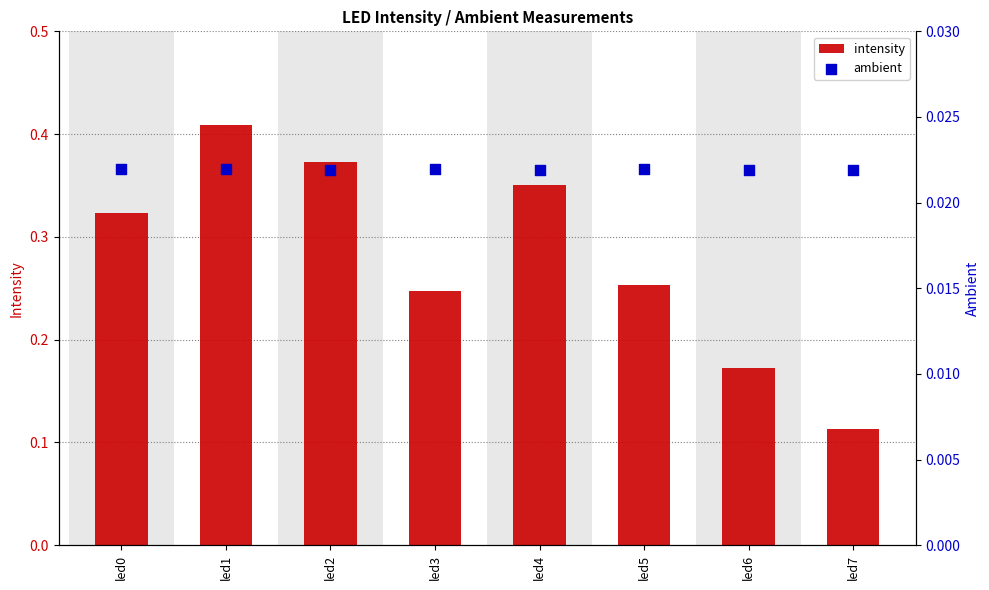

Which series has the largest total across all categories?

intensity